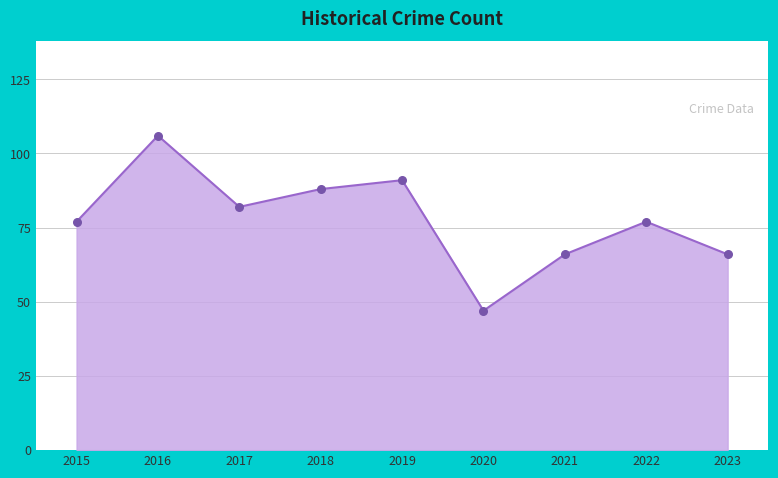

What is the change in value from 2015 to 2023?

-11